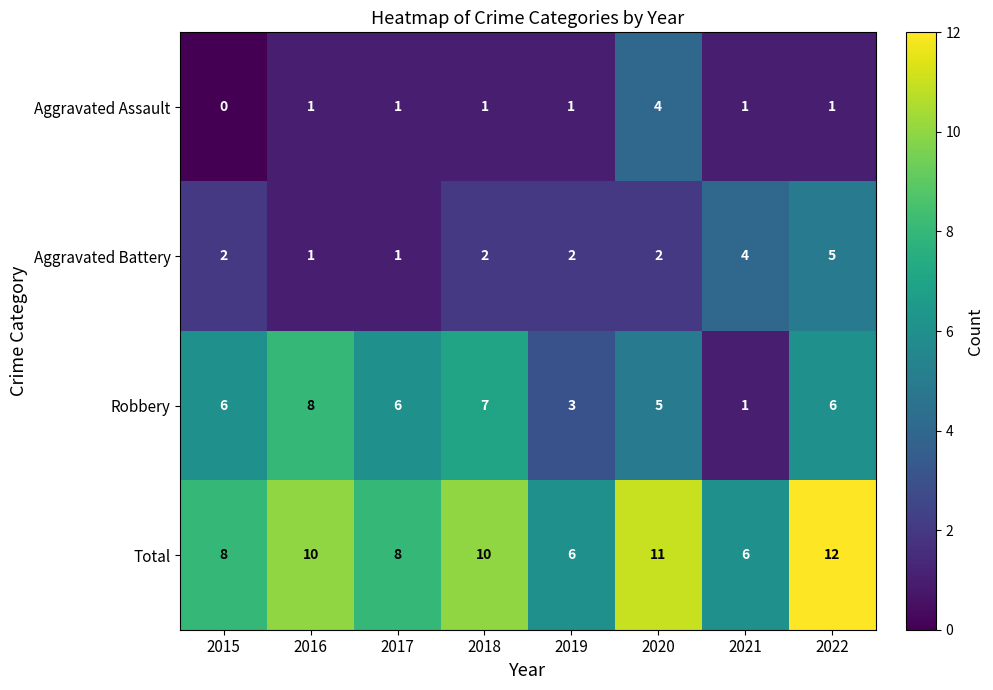

Rank the series at 2015 from lowest to highest value.

Aggravated Assault, Aggravated Battery, Robbery, Total